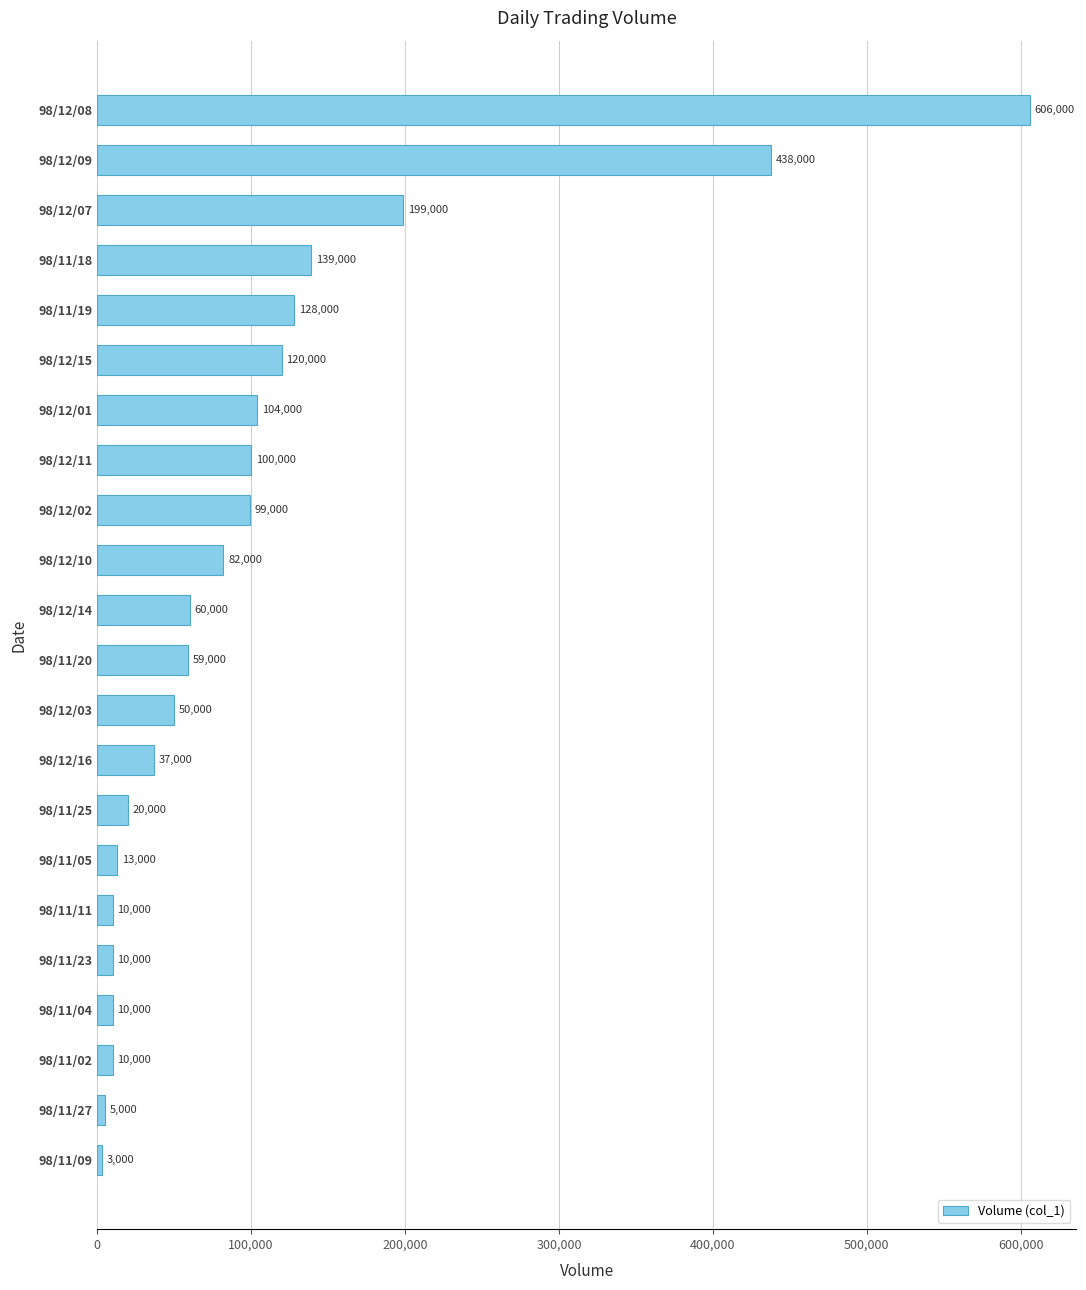

At which label is the value closest to 304500?

98/12/07